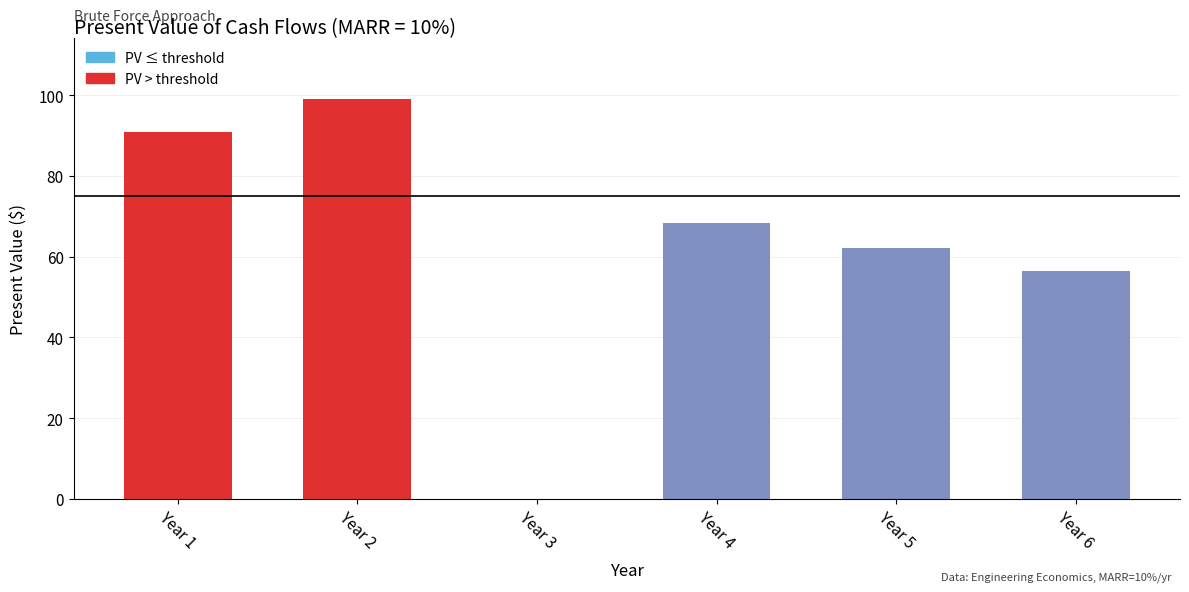

Is it true that the value at Year 4 is 68.3?

True